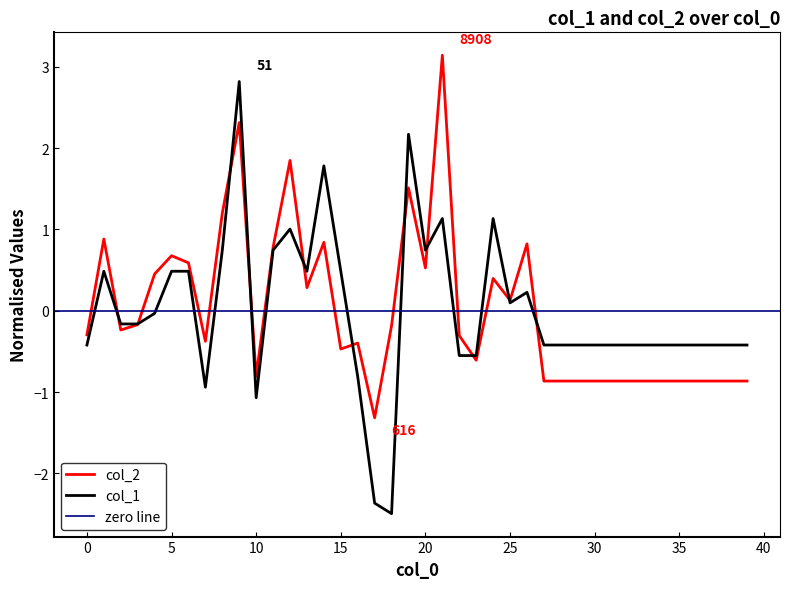

Is it true that col_1 equals 0.1 at 25?

True